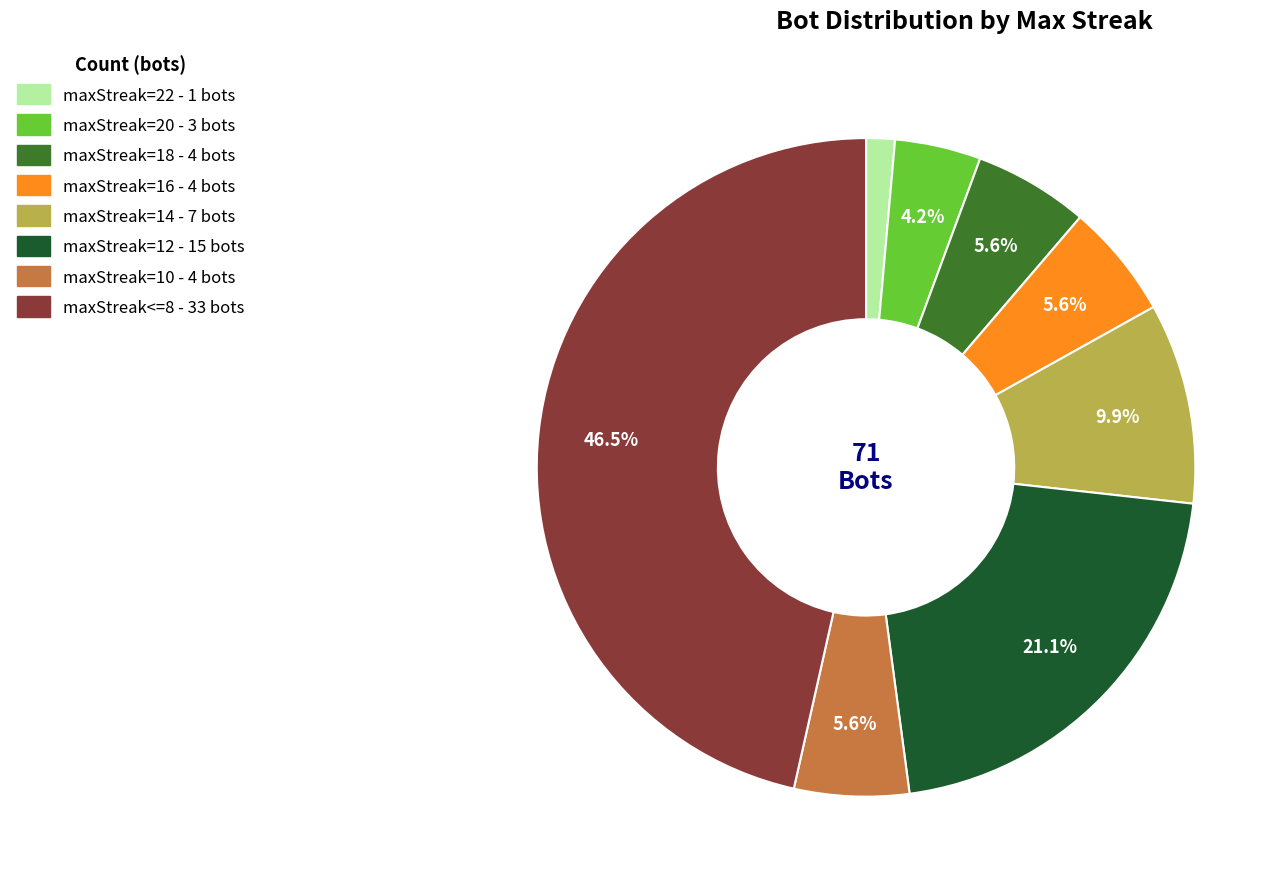

How much of the chart is everything except maxStreak<=8?

53.5%